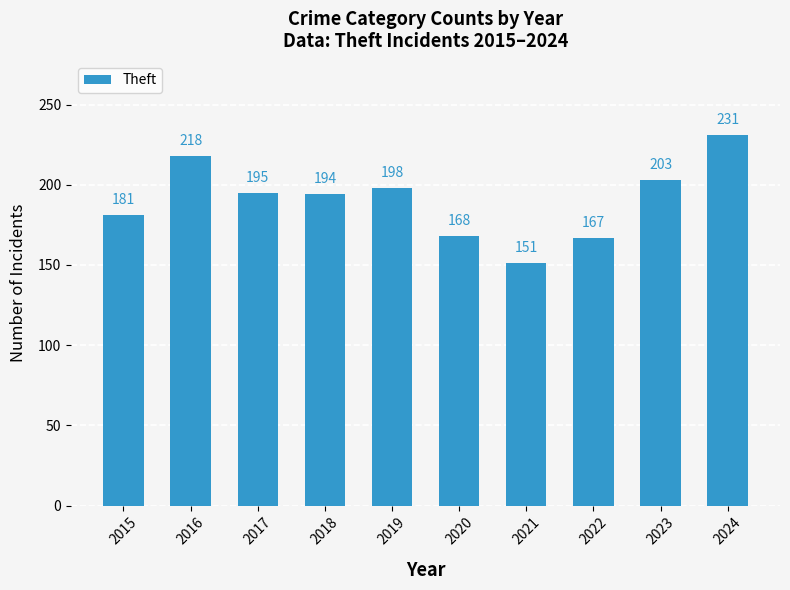

True or false: the data shows 88 at 2021.

False